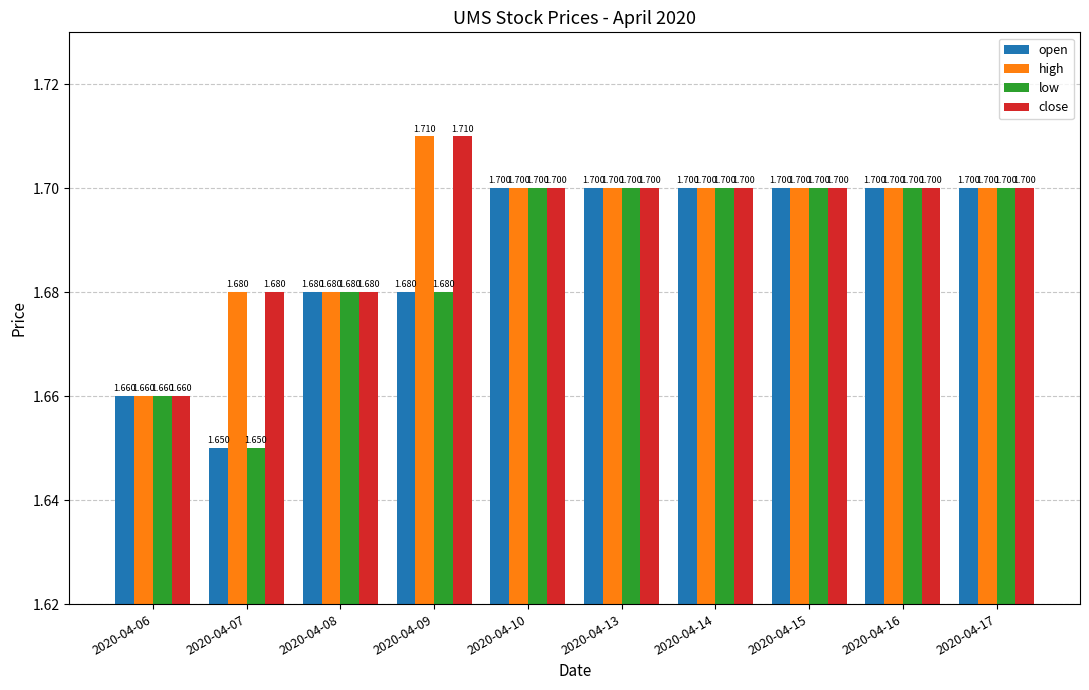

Is the value of low at 2020-04-16 greater than the value of close at 2020-04-07?

Yes